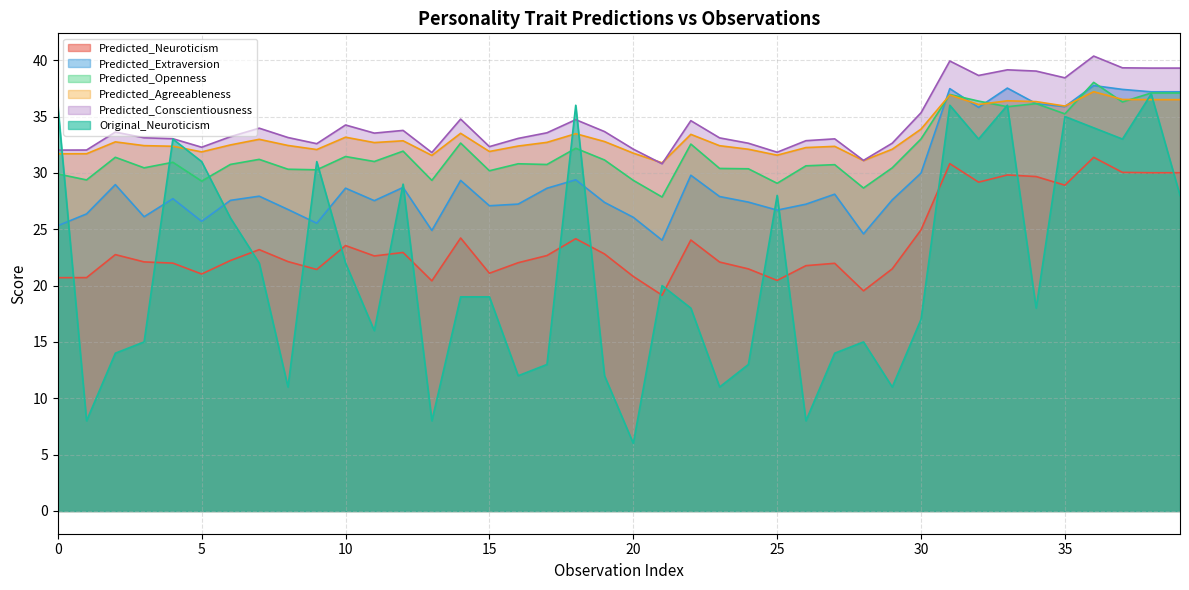

Which series changed the most between 10 and 35?

Original_Neuroticism